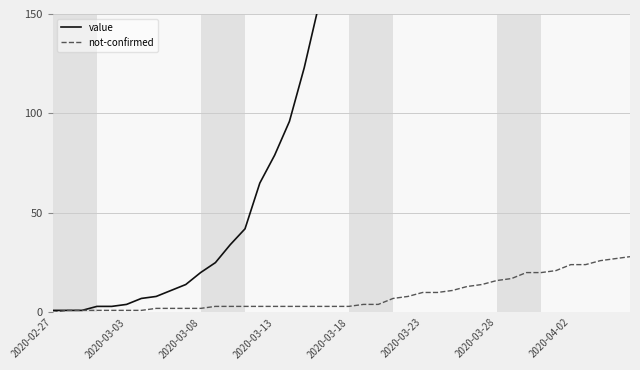

Count the number of data series in this chart.

2